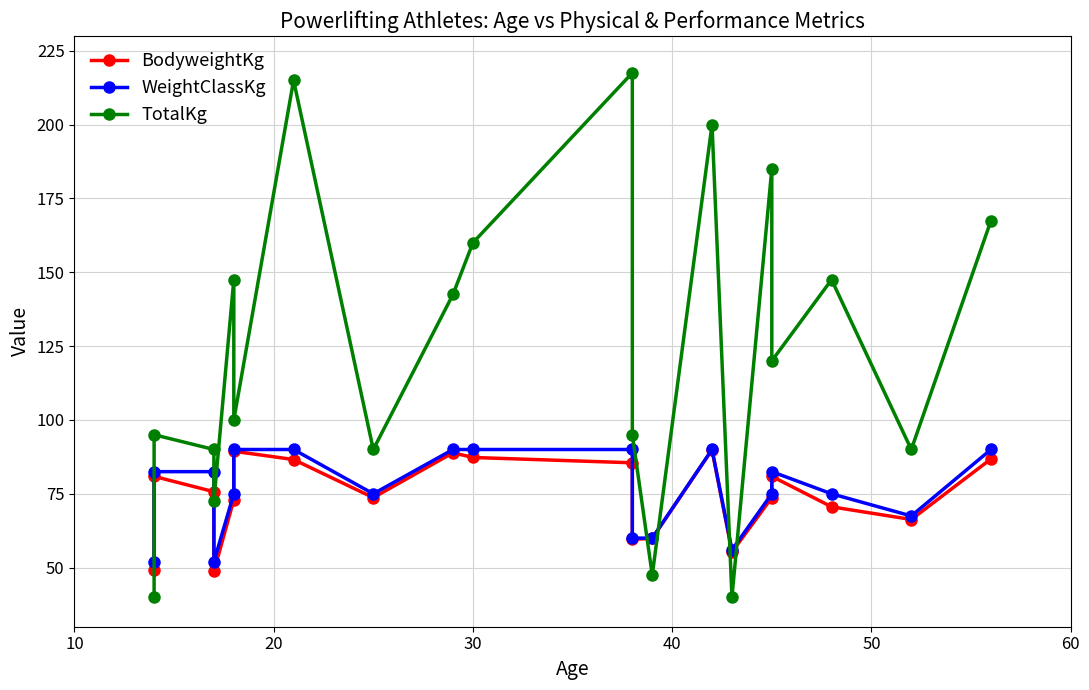

What is the approximate value of BodyweightKg at 10?

85.5